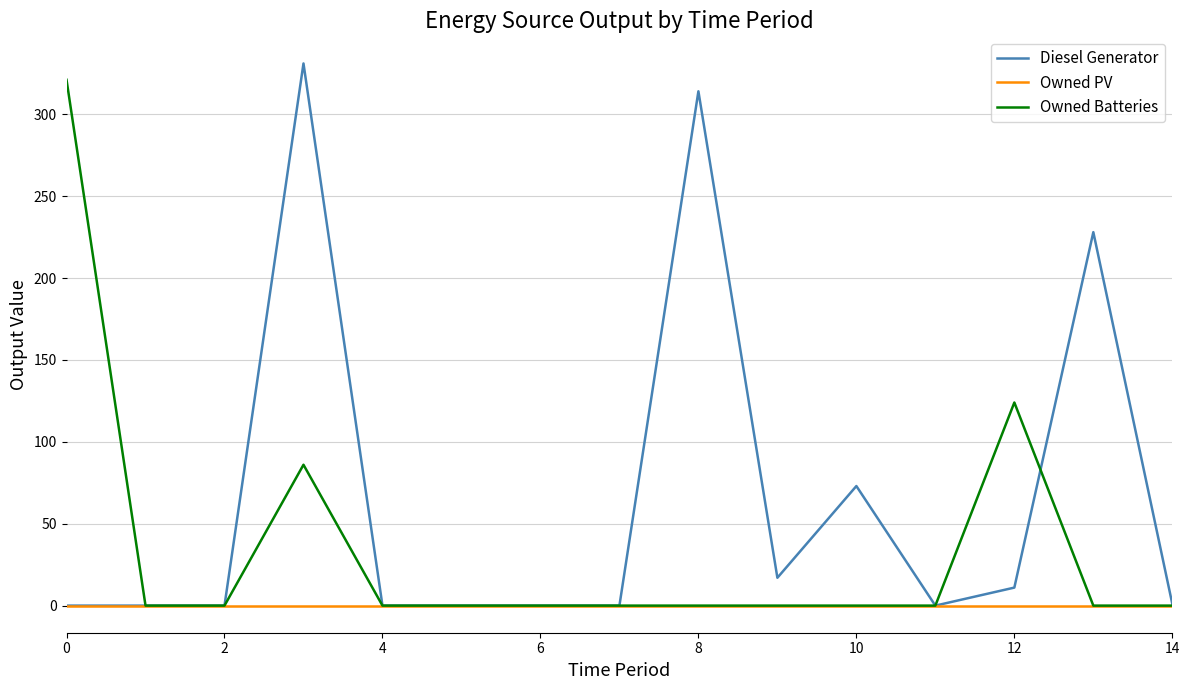

What is the maximum value for Diesel Generator?

331